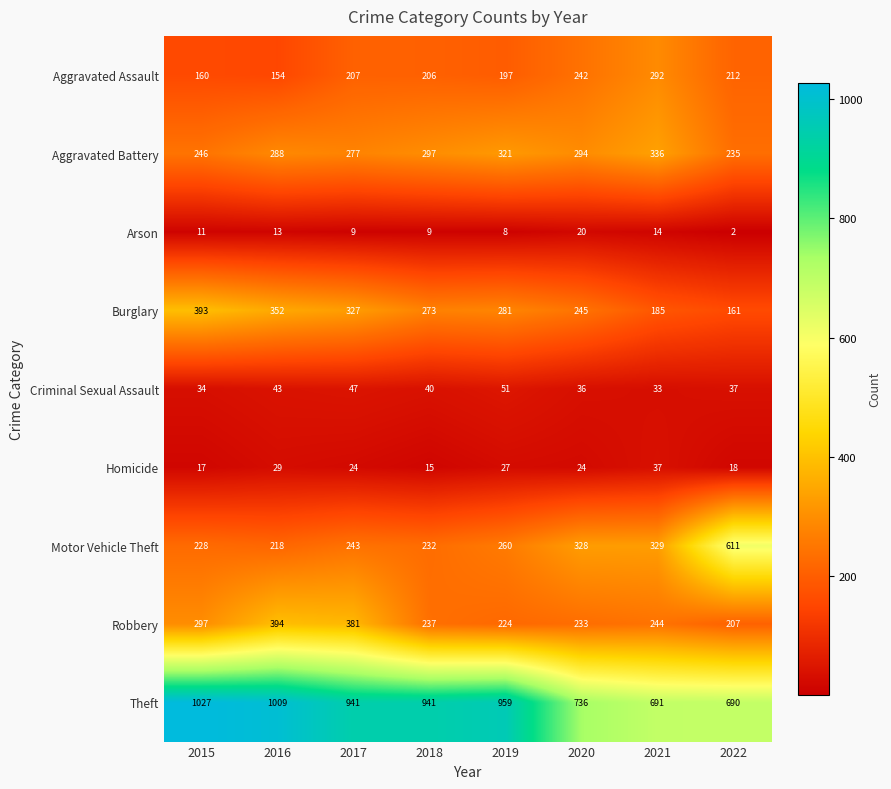

Rank the series at 2015 from highest to lowest value.

Theft, Burglary, Robbery, Aggravated Battery, Motor Vehicle Theft, Aggravated Assault, Criminal Sexual Assault, Homicide, Arson